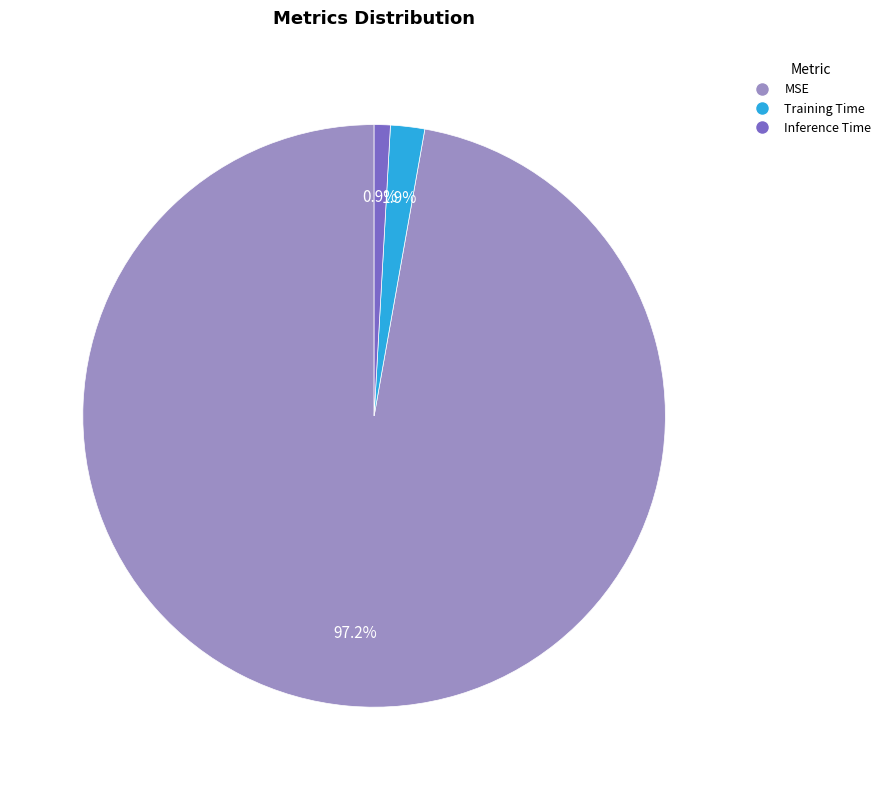

Is the sum of Training Time and MSE greater than half?

Yes